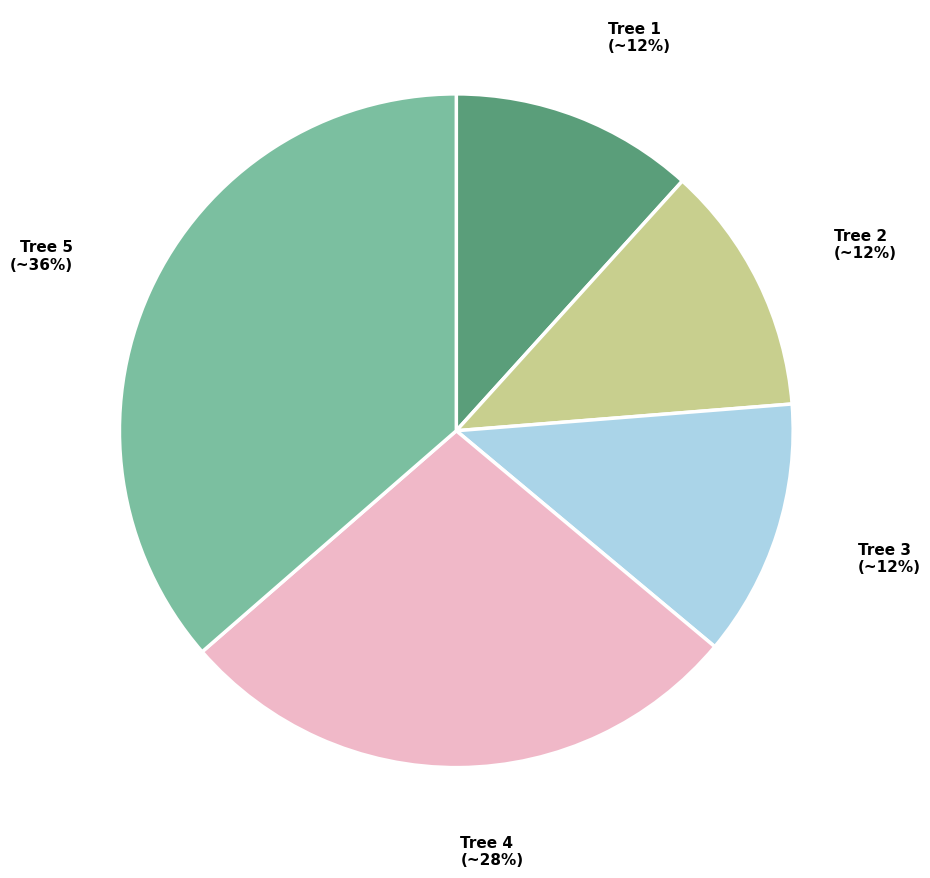

To the nearest percent, what is the average slice percentage?

20%